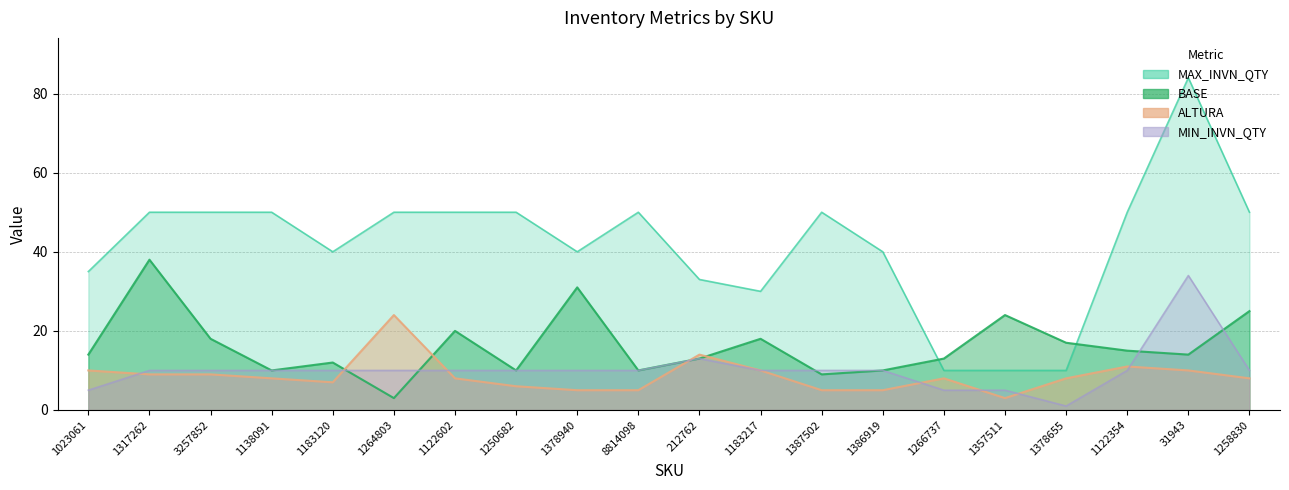

True or false: MAX_INVN_QTY and BASE intersect in this chart.

True